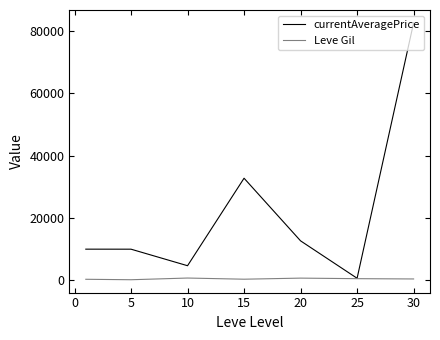

What is the maximum value shown in the chart?

82611.8